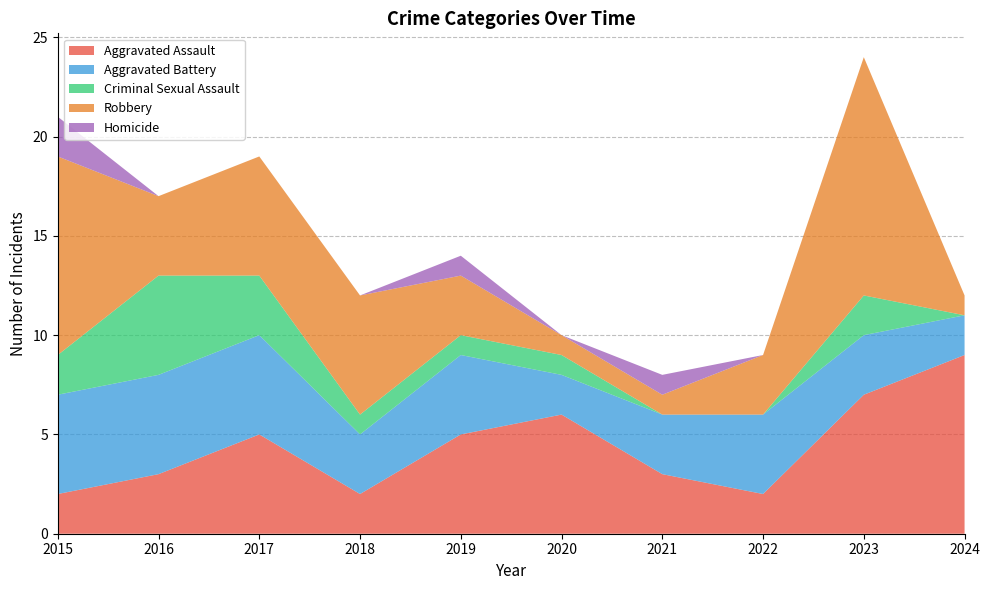

Reading left to right, extract all data points from this chart.

Aggravated Assault: 2	3	5	2	5	6	3	2	7	9
Aggravated Battery: 5	5	5	3	4	2	3	4	3	2
Criminal Sexual Assault: 2	5	3	1	1	1	0	0	2	0
Robbery: 10	4	6	6	3	1	1	3	12	1
Homicide: 2	0	0	0	1	0	1	0	0	0